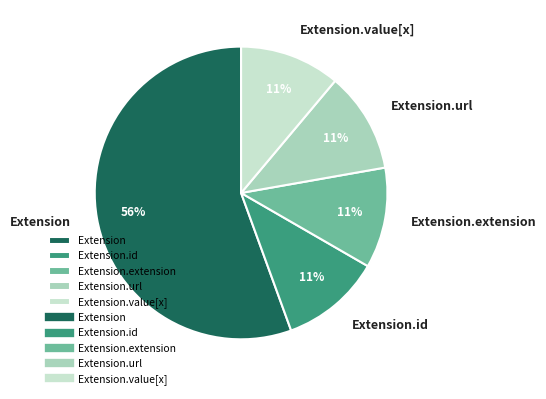

Do Extension.value[x] and Extension.url together represent more than half of the pie?

No